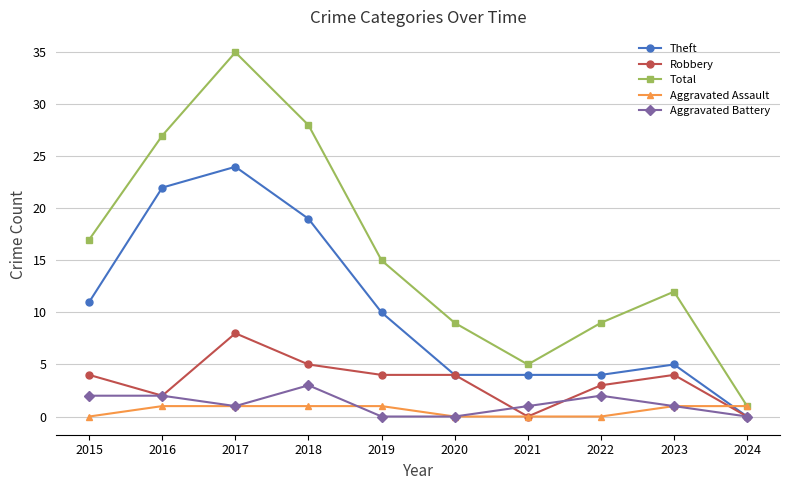

List the series in order of their peak value, highest first.

Total, Theft, Robbery, Aggravated Battery, Aggravated Assault